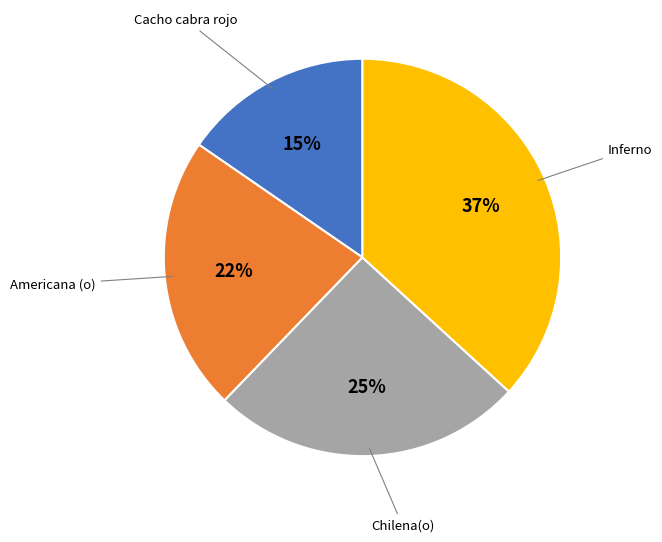

To the nearest percent, what is the average slice percentage?

25%